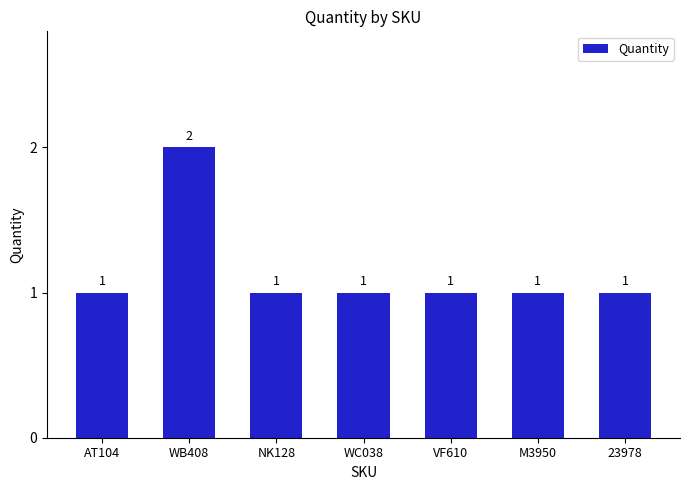

What position from the left is M3950?

6